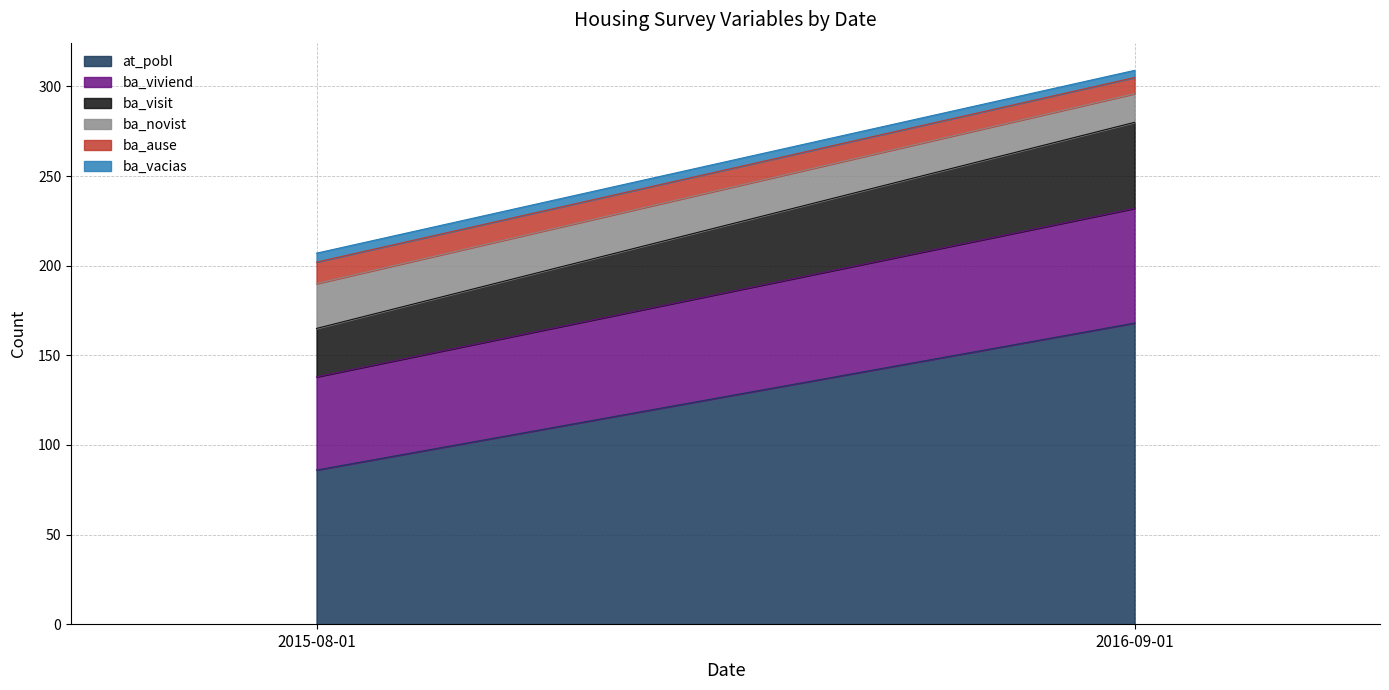

What is the label of the 2nd point from the right?

2015-08-01